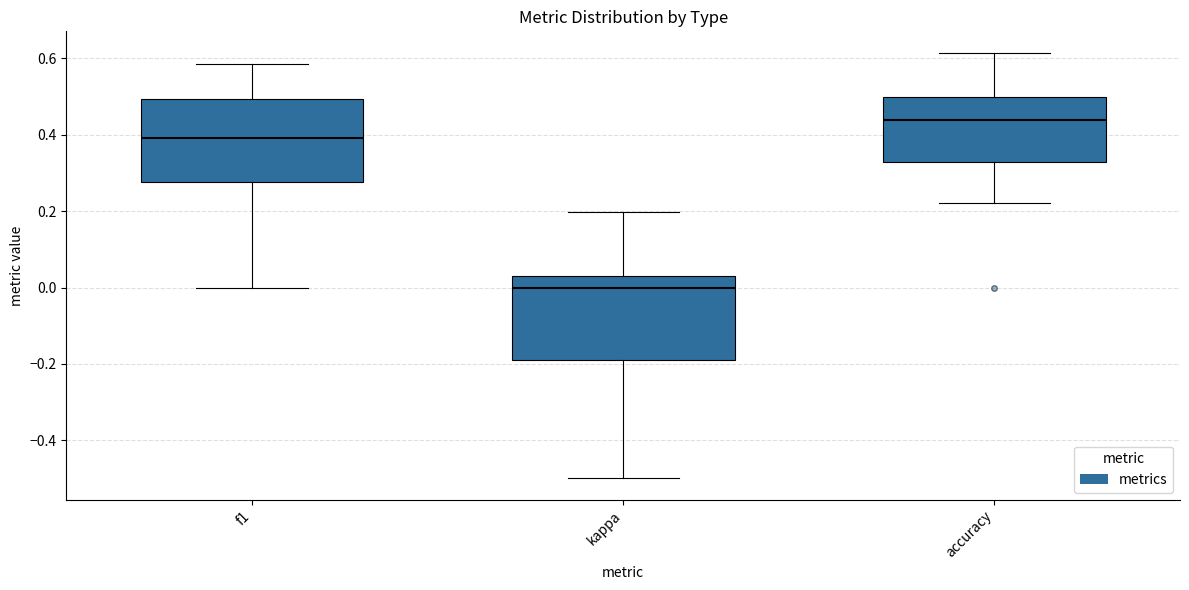

Reading left to right, read every box against the y-axis: the position of its median line, the range the box covers, and the ends of its whiskers. The values are not printed on the chart, so give them approximately, as read against the axis.

f1: median 0.40, box 0.28 to 0.50, whiskers 0.00 to 0.58
kappa: median 0.00, box -0.18 to 0.02, whiskers -0.50 to 0.20
accuracy: median 0.44, box 0.32 to 0.50, whiskers 0.22 to 0.62